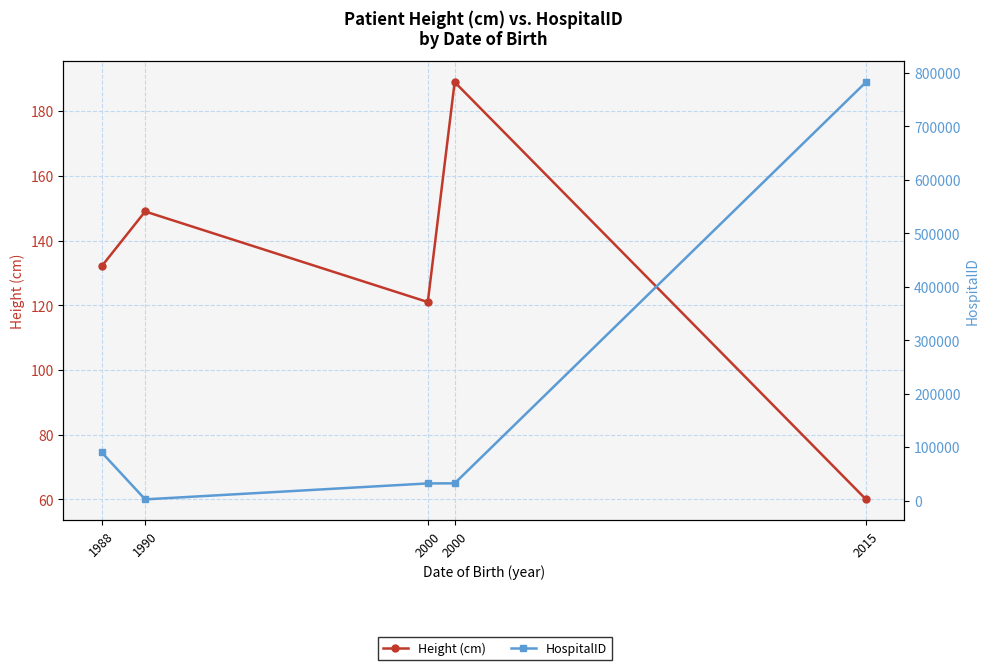

Is it true that HospitalID equals 782930 at 2015?

True